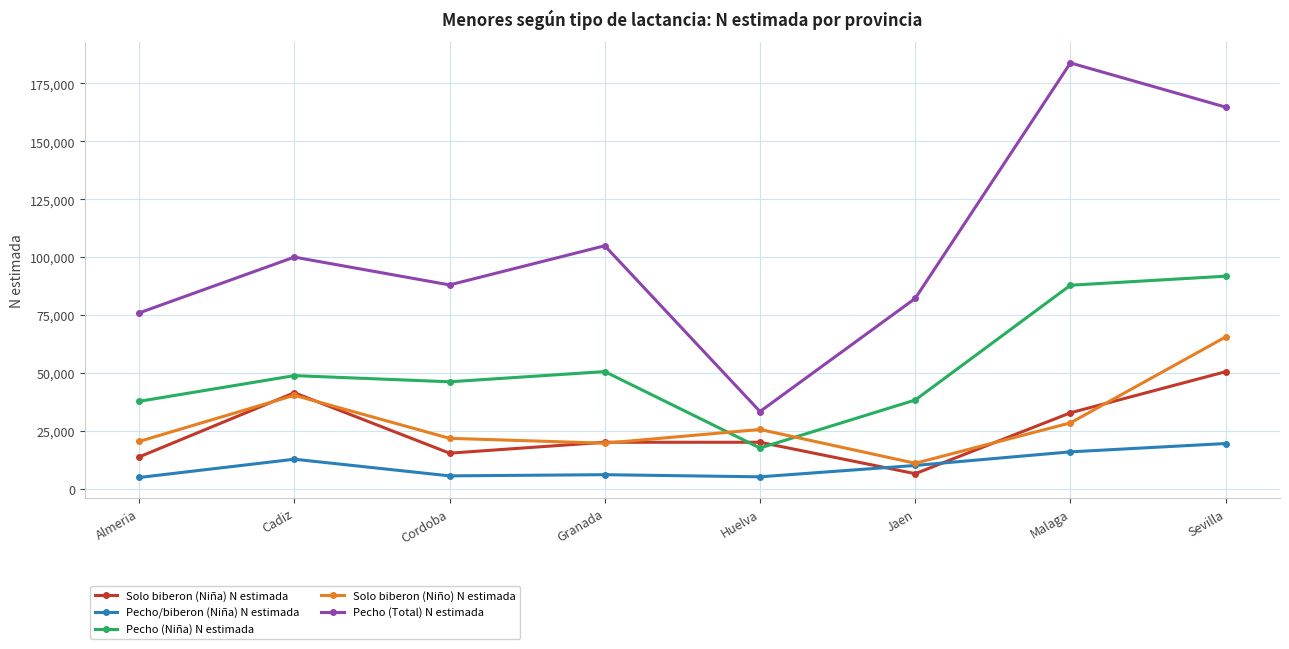

What is the total value across all series at Malaga?

349384